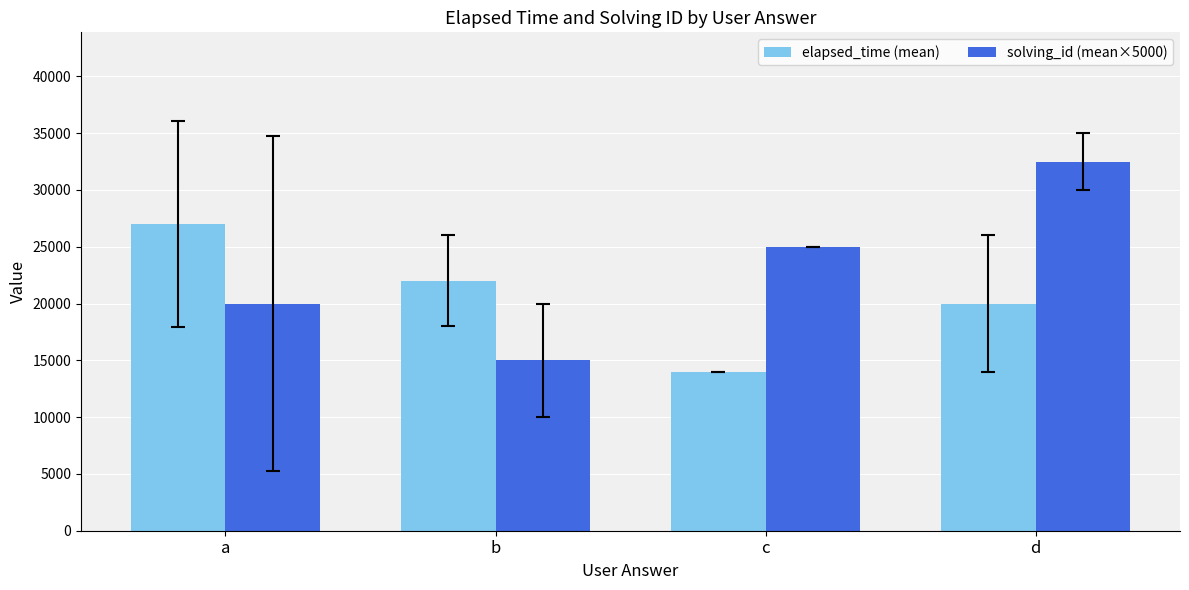

List the series in order of their overall mean, highest first.

solving_id (mean×5000), elapsed_time (mean)